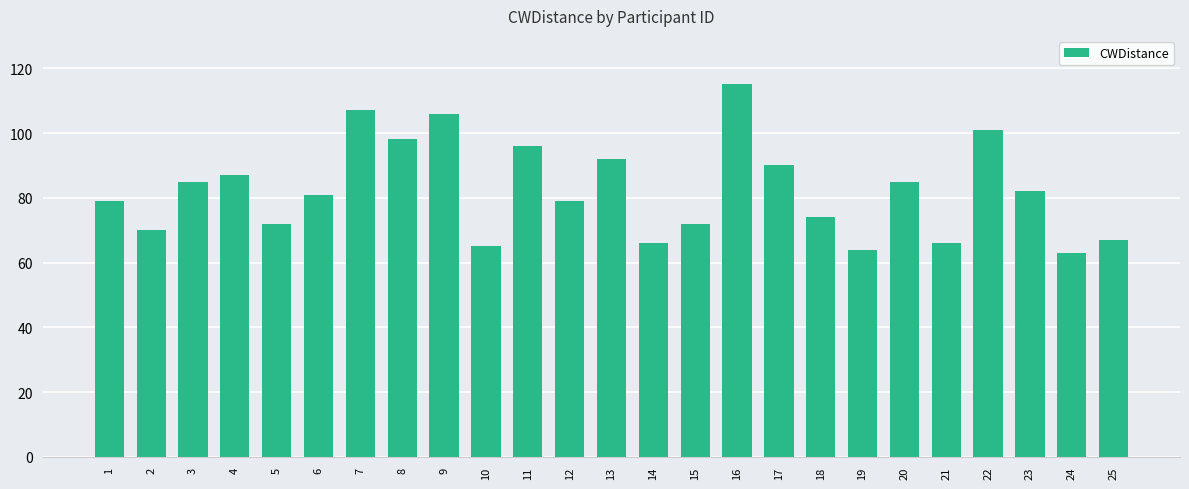

Count the number of categories in the chart.

25